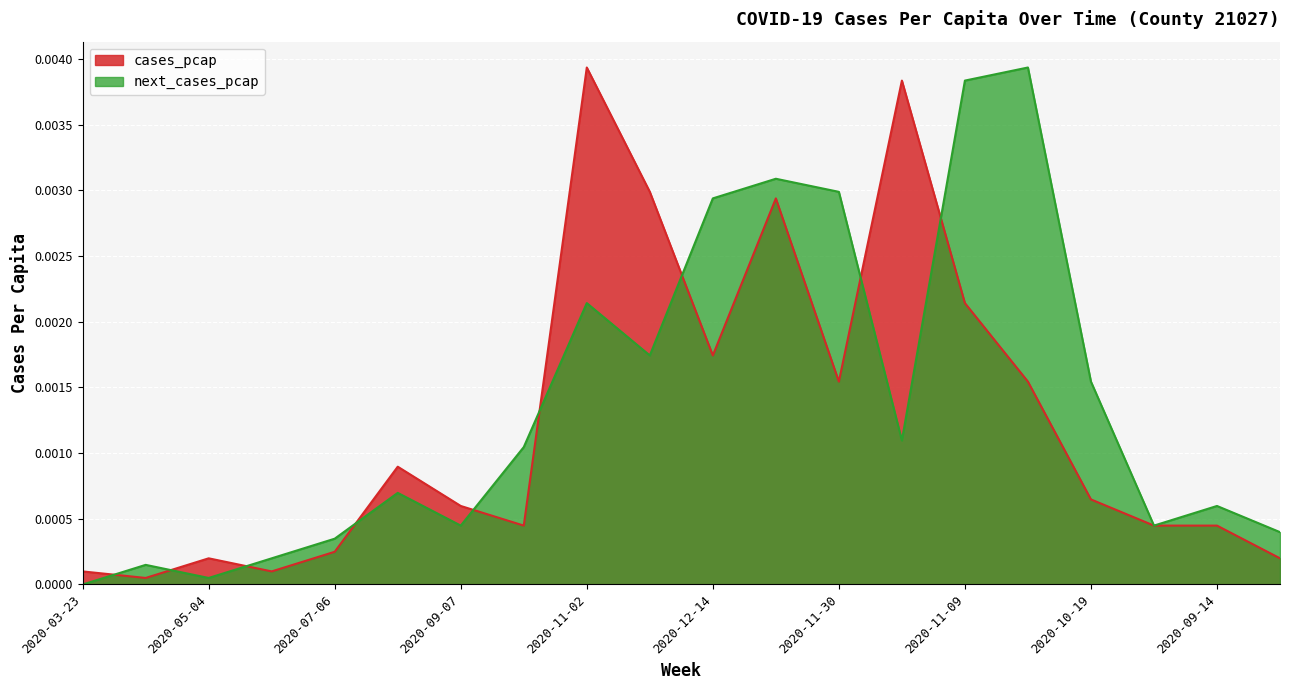

True or false: next_cases_pcap has a value of 0.0 at 2020-12-21.

True